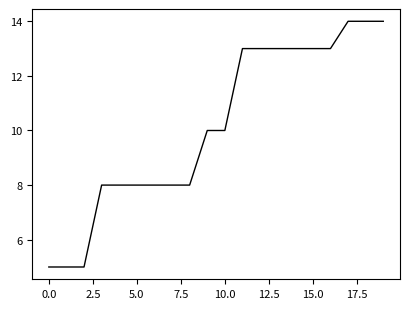

What is the greatest value displayed?

14